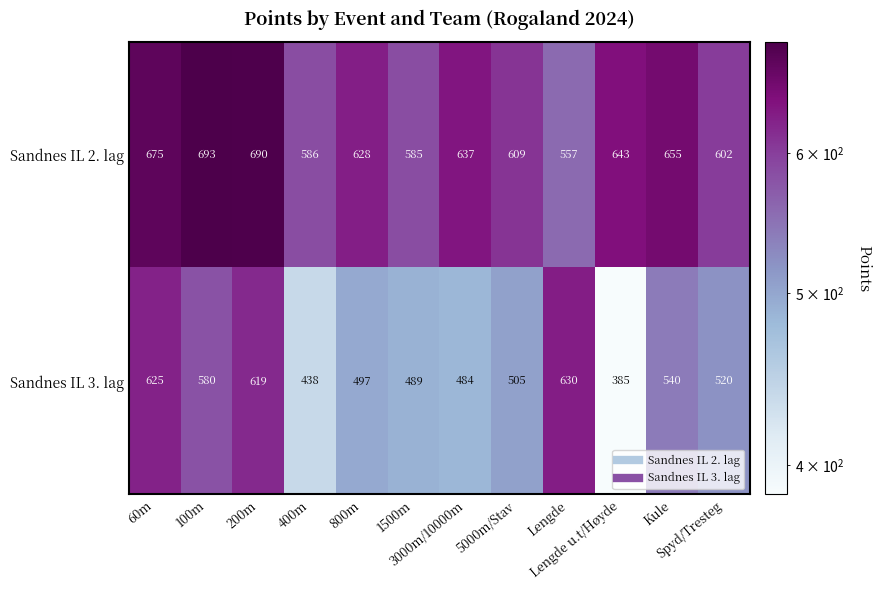

What is the difference between the highest and lowest values at Lengde u.t/Høyde?

258